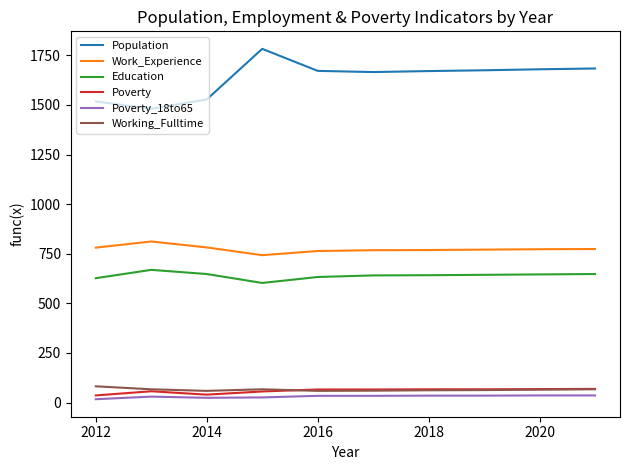

How many categories are shown in the chart?

10